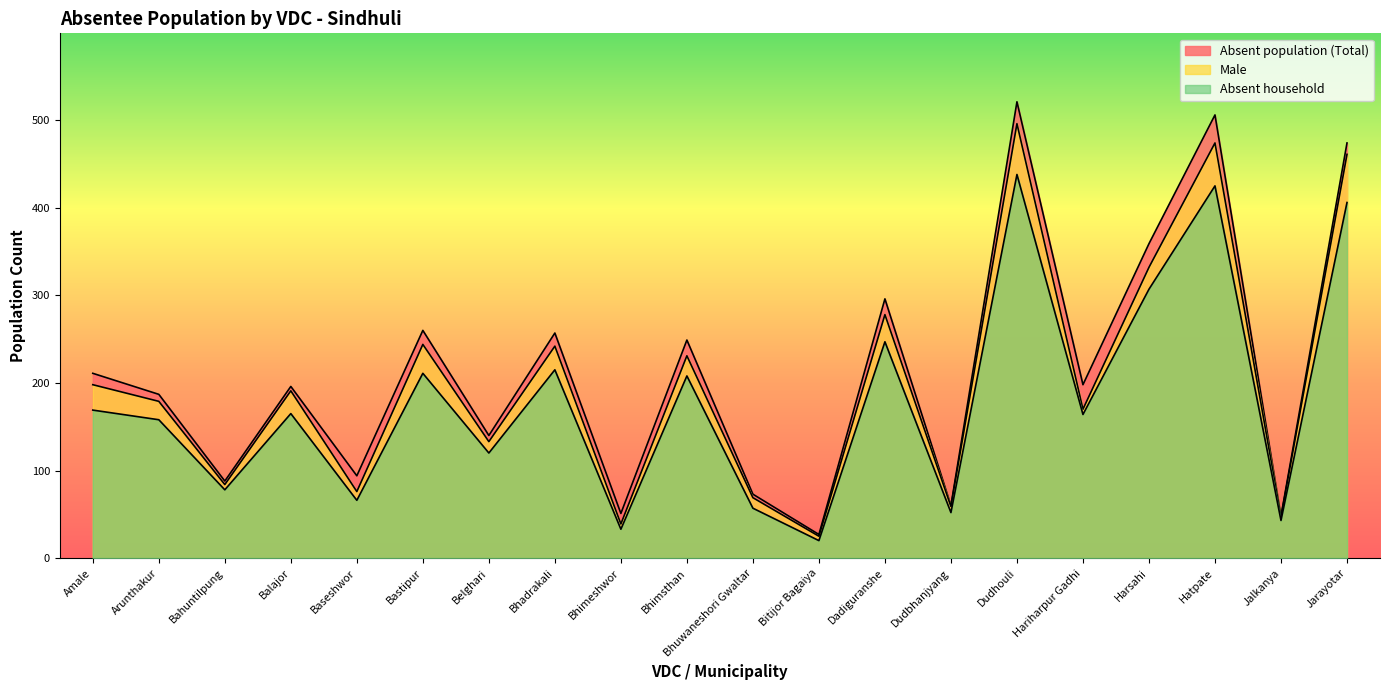

Is the value of Male at Bahuntilpung greater than the value of Absent population (Total) at Hatpate?

No